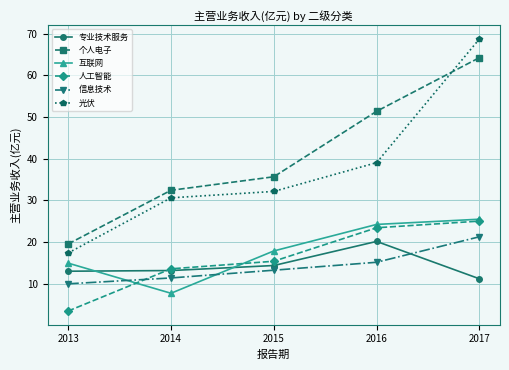

At which category does the chart reach its minimum across all series?

2013